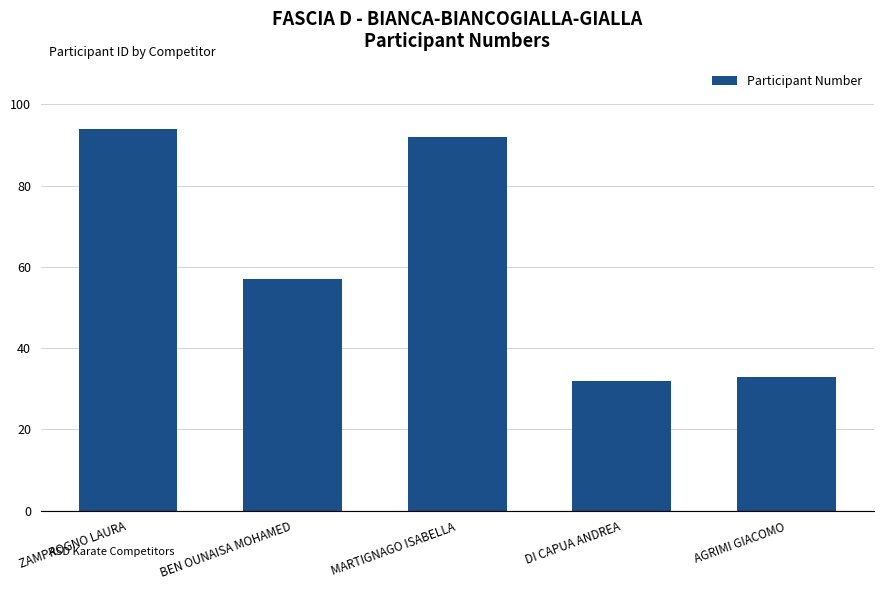

What is the sum of the values at AGRIMI GIACOMO and BEN OUNAISA MOHAMED?

90